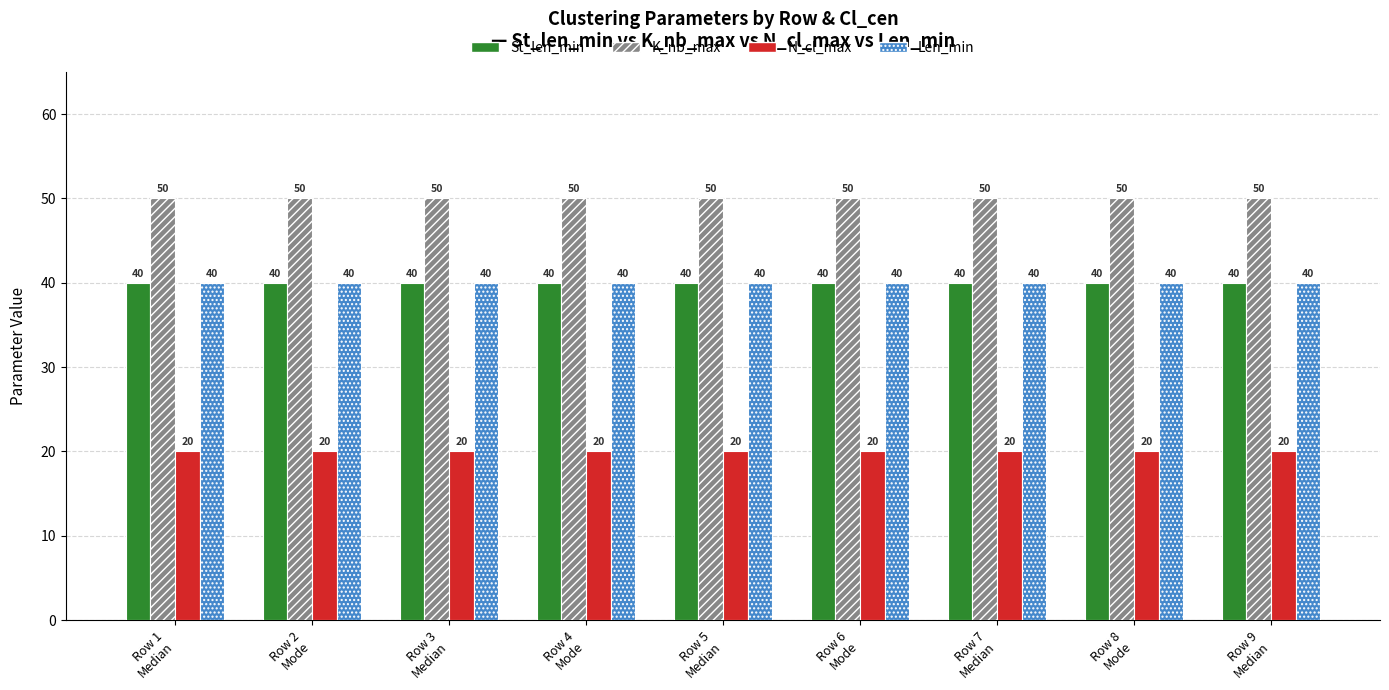

What is the total value across all series at Row 5
Median?

150